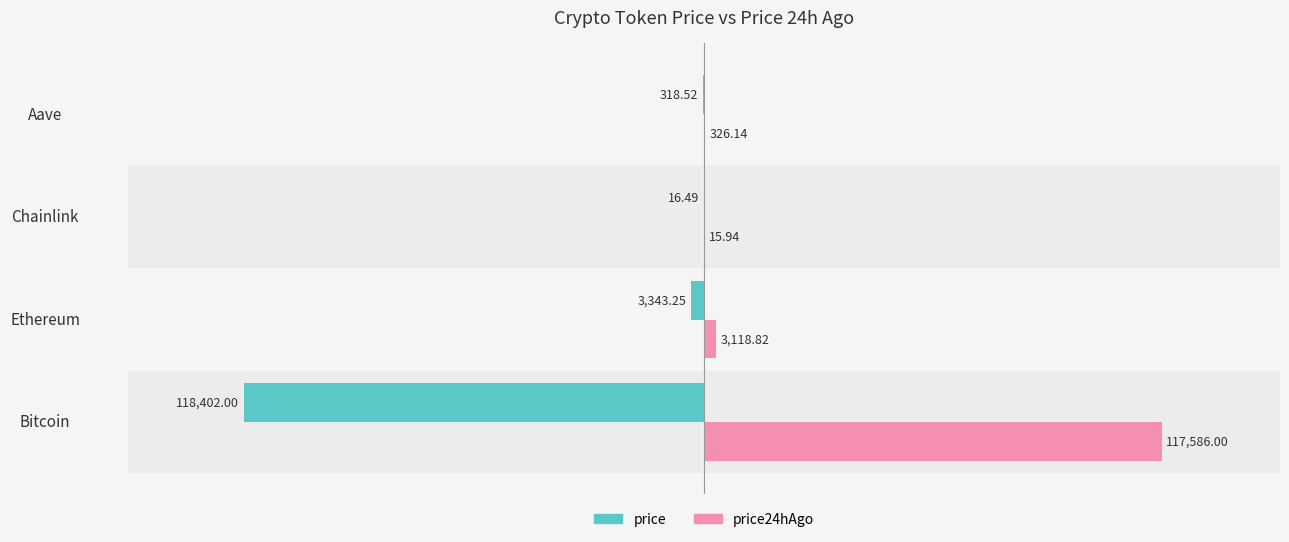

Which category has the highest value in the price24hAgo series?

Bitcoin